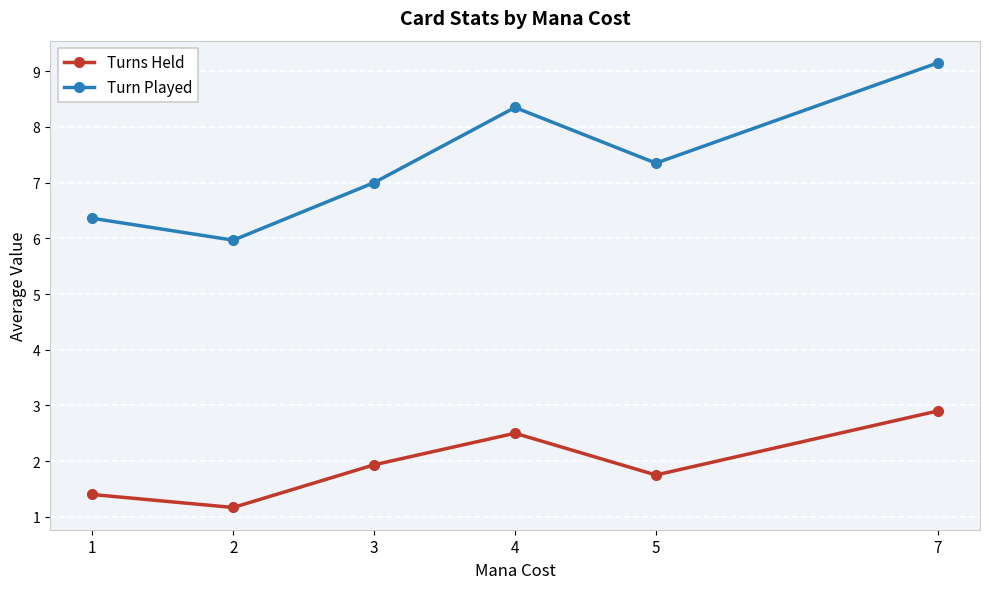

How many interior local valleys does the Turns Held series have?

2